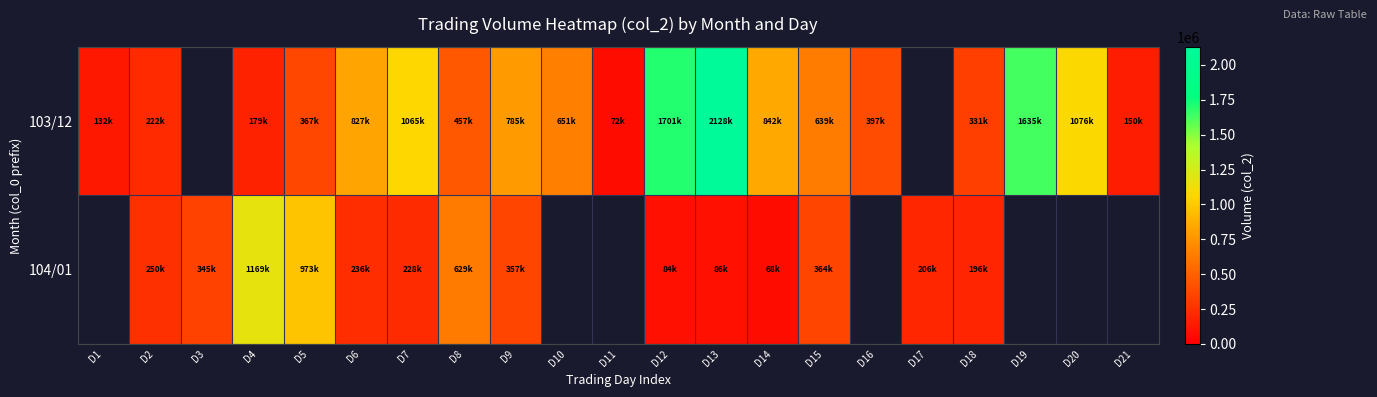

At which category is the sum across all series the highest?

D13